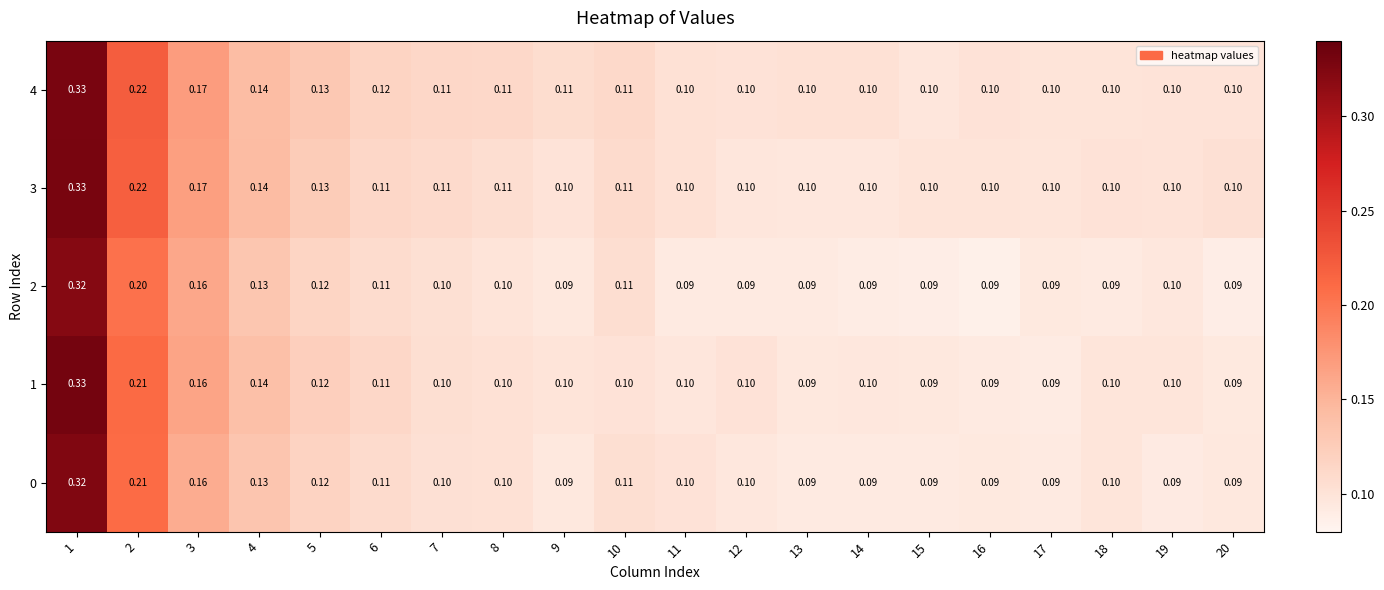

Is the value of 3 at 4 greater than the value of 2 at 18?

Yes